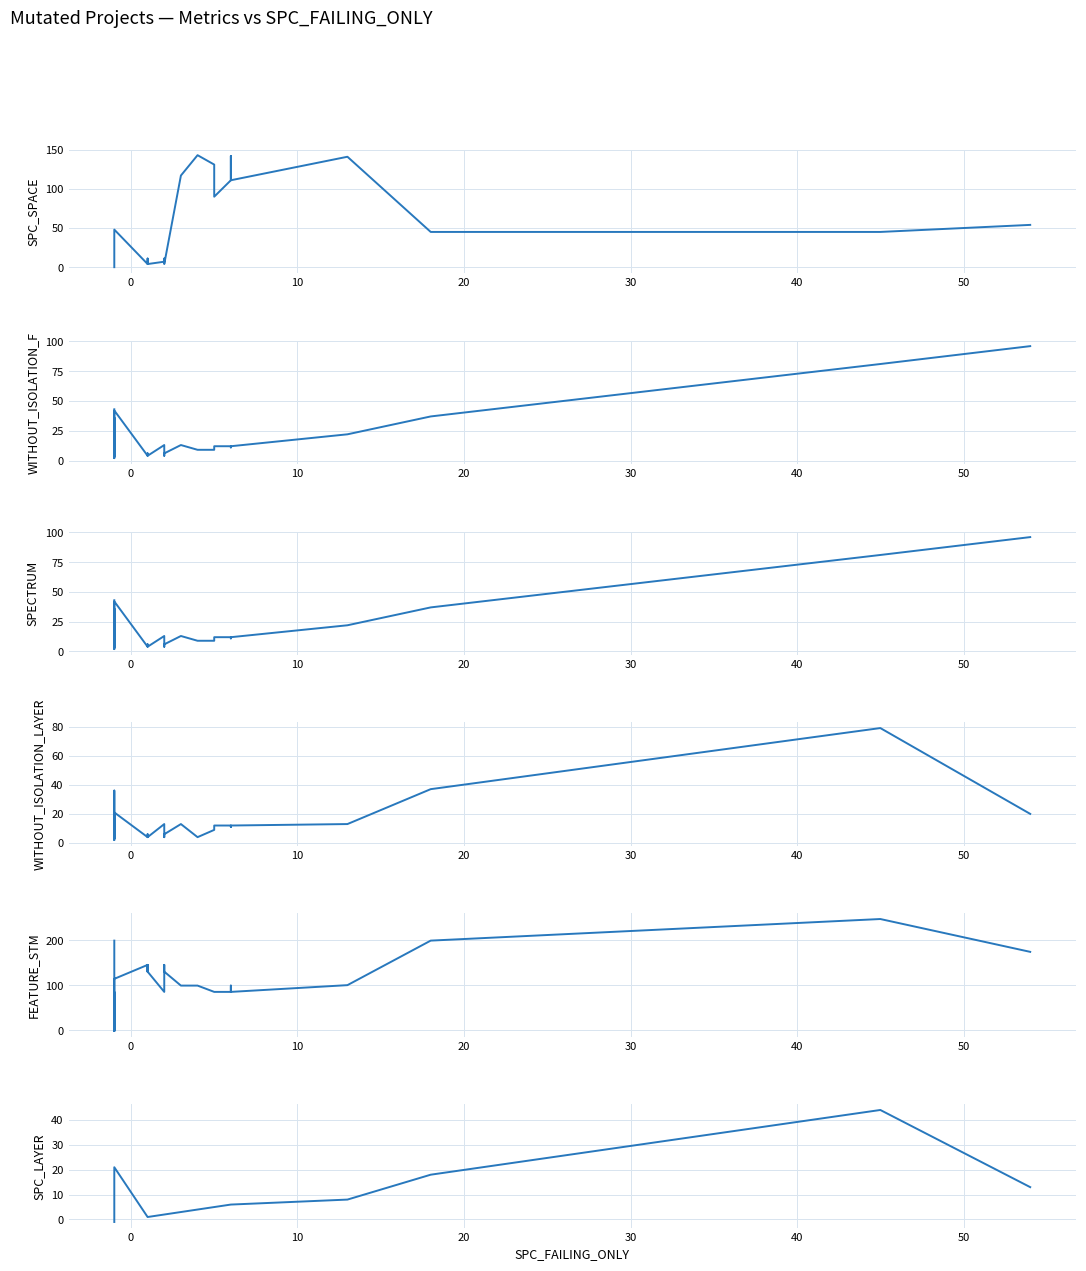

Does the chart display data point markers on the line(s)?

No